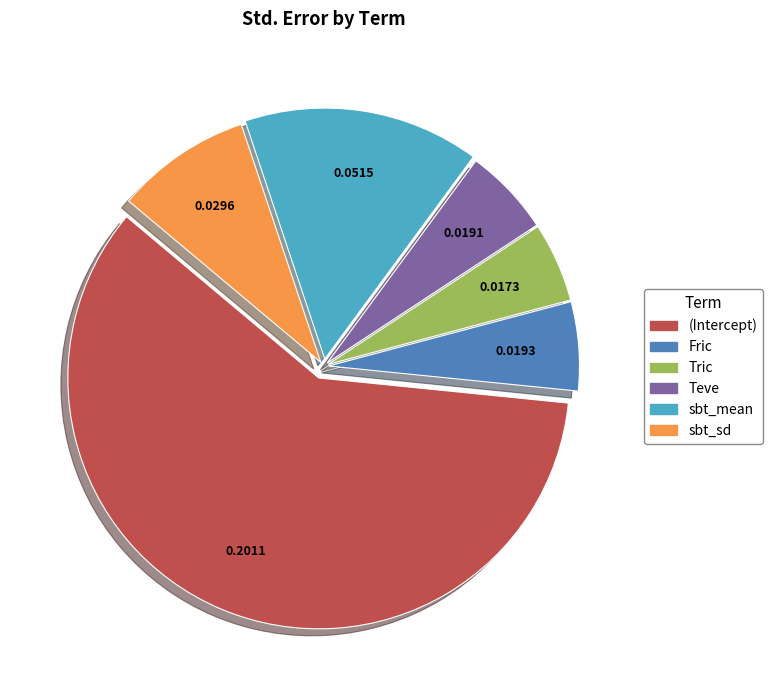

Does (Intercept) represent more than half of the total?

Yes